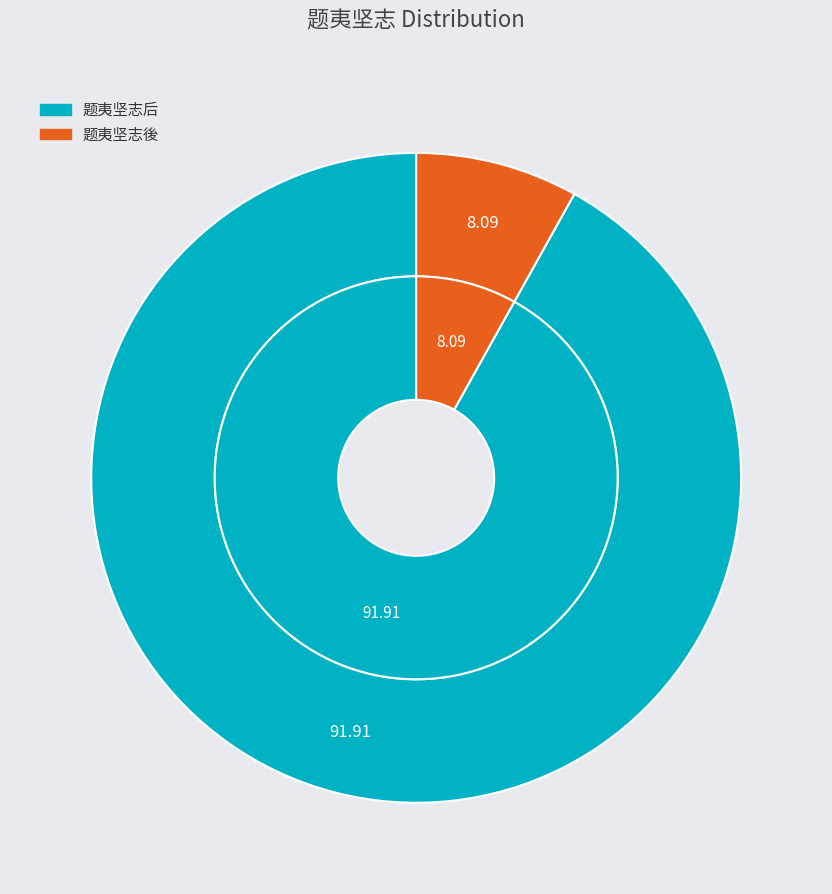

Which category has the biggest portion of the pie?

题夷坚志后